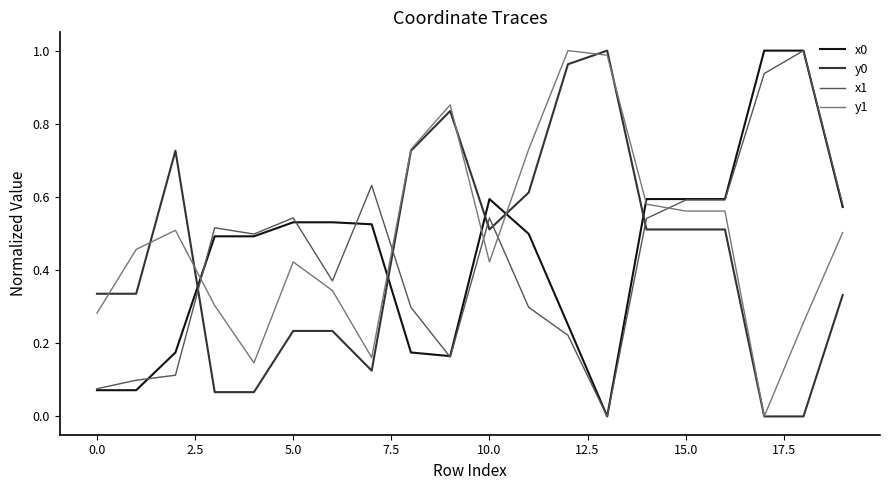

Count the number of categories in the chart.

20